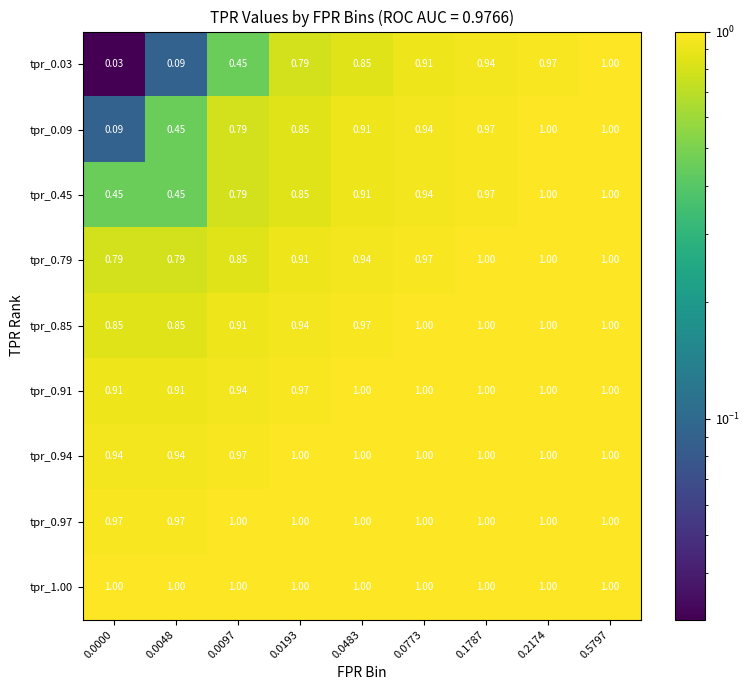

How many categories are shown in the chart?

9